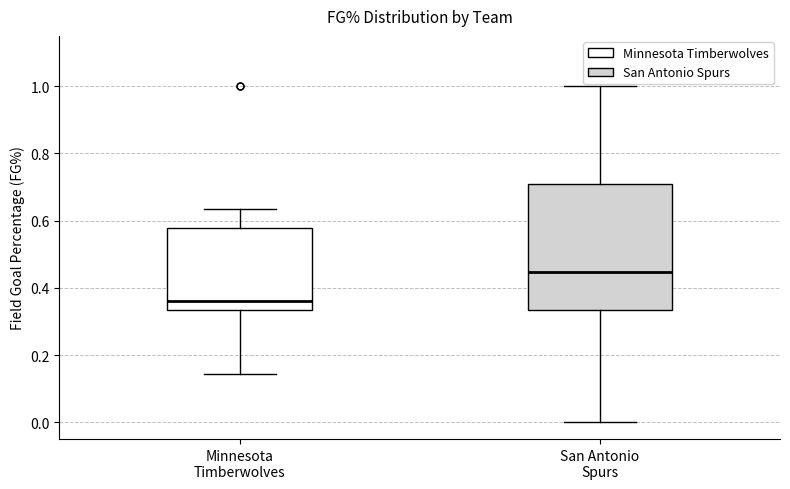

Which box is the tallest, from its lower edge to its upper edge?

San Antonio Spurs